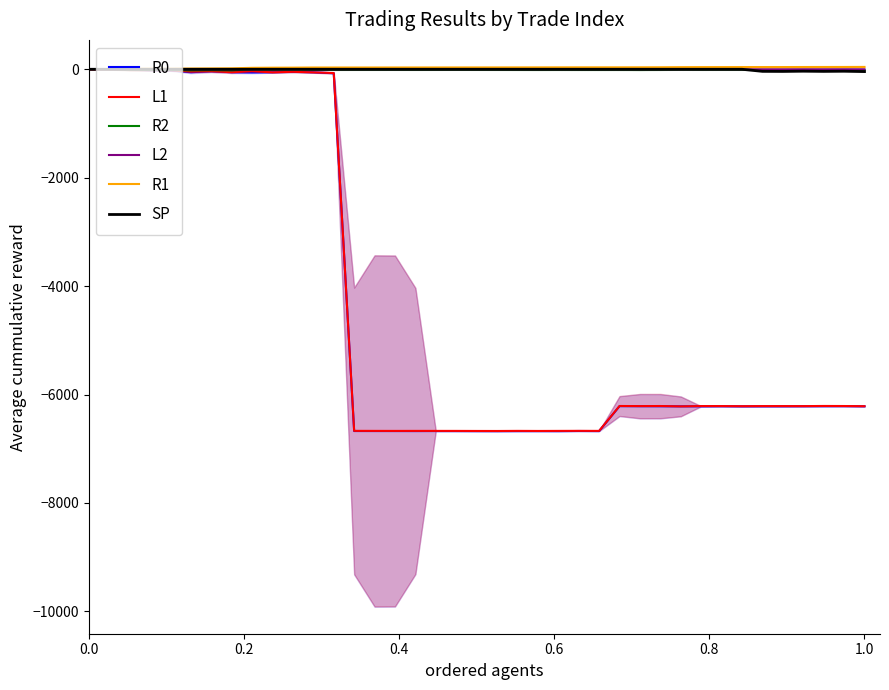

What is the value of the R1 point at the 11th from the left?

30.0